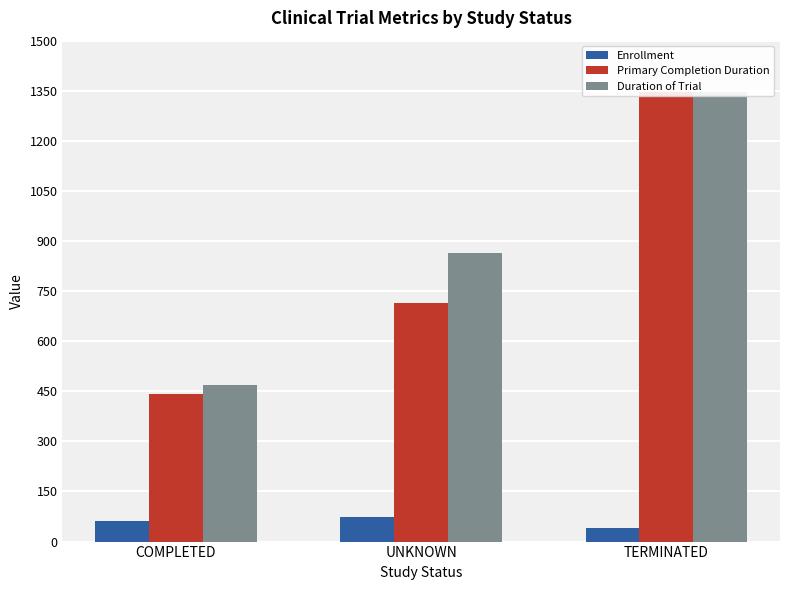

At which category is the sum across all series the highest?

TERMINATED